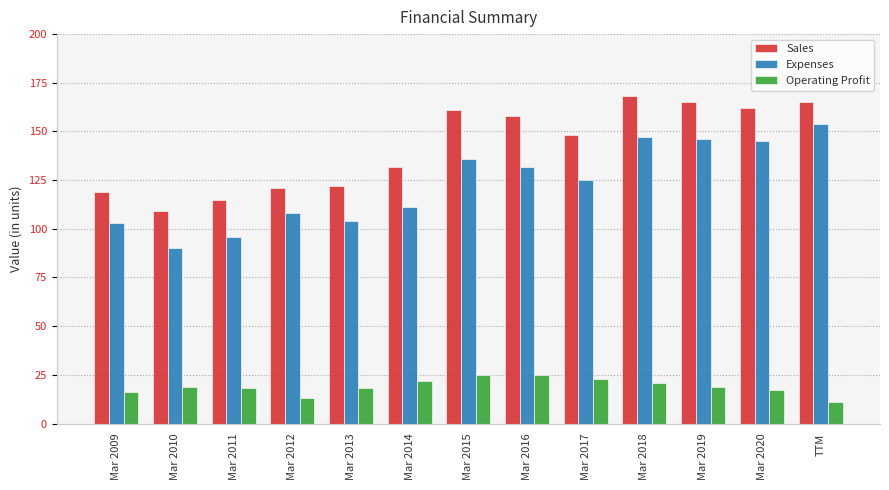

Which series changed the most between Mar 2013 and Mar 2016?

Sales